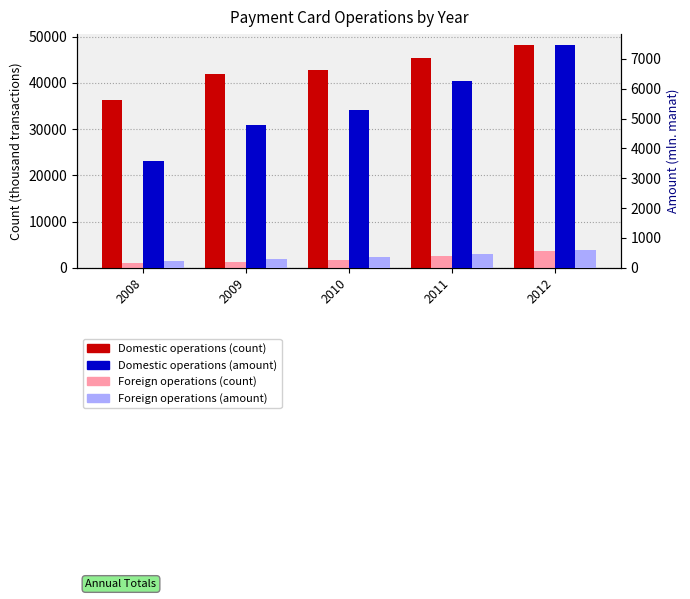

Reading left to right, list all the values displayed in this chart.

Domestic operations (count): 36272	41838	42768	45409	48118
Foreign operations (count): 950	1326	1787	2590	3700
Domestic operations (amount): 3575	4794	5283	6263	7457
Foreign operations (amount): 240	298	369	454	598